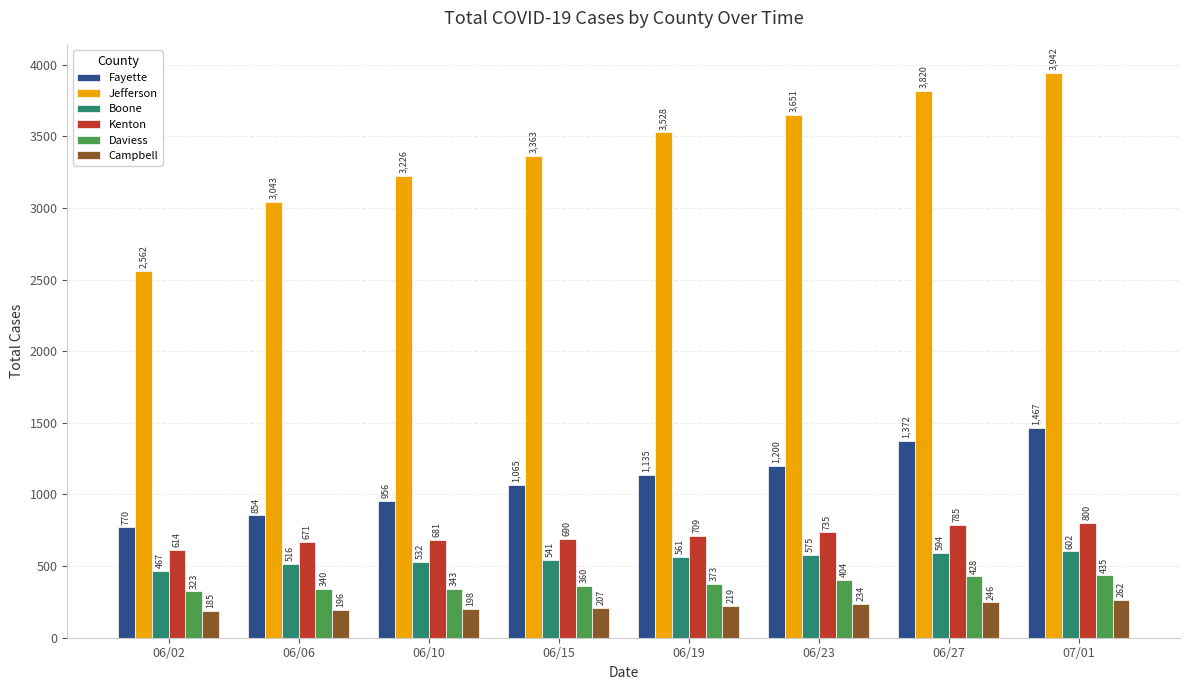

At 06/23, list the series in order from smallest to largest.

Campbell, Daviess, Boone, Kenton, Fayette, Jefferson